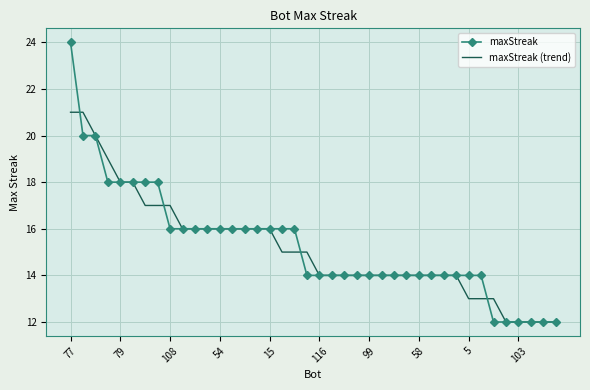

What is the average value of the maxStreak (trend) series?

15